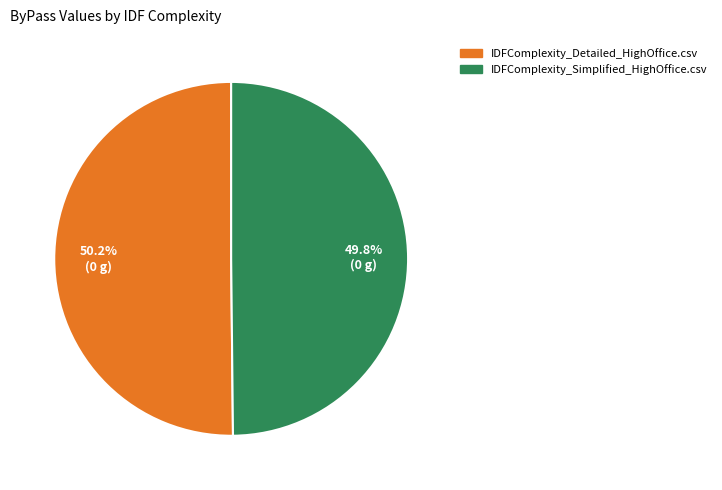

Is there a majority slice in this chart?

Yes